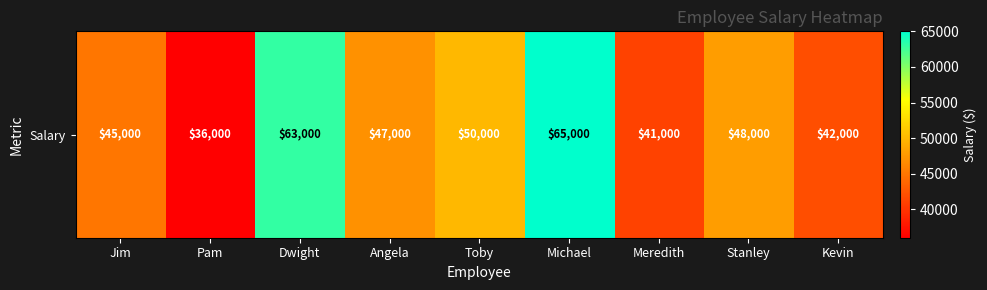

What is the minimum value shown in the chart?

36000